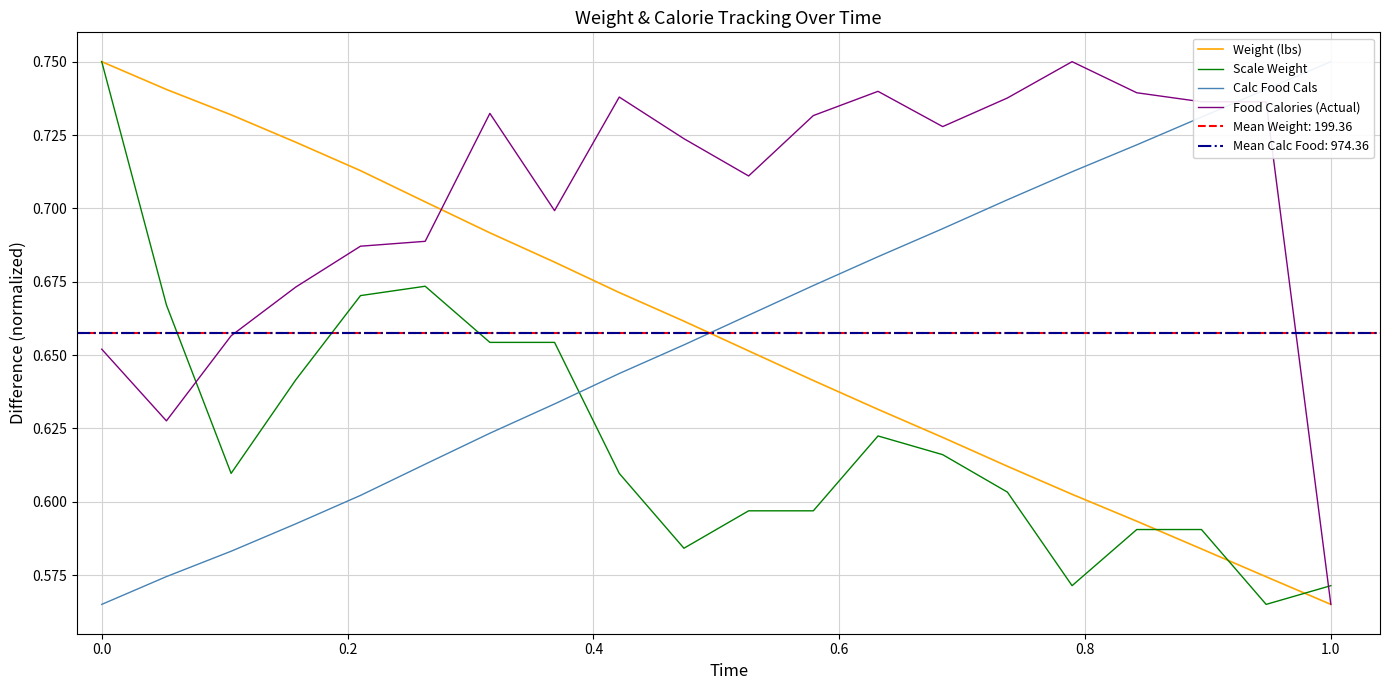

Is the value of Food Calories (Actual) at 16 greater than the value of Calc Food Cals at −0.2?

Yes